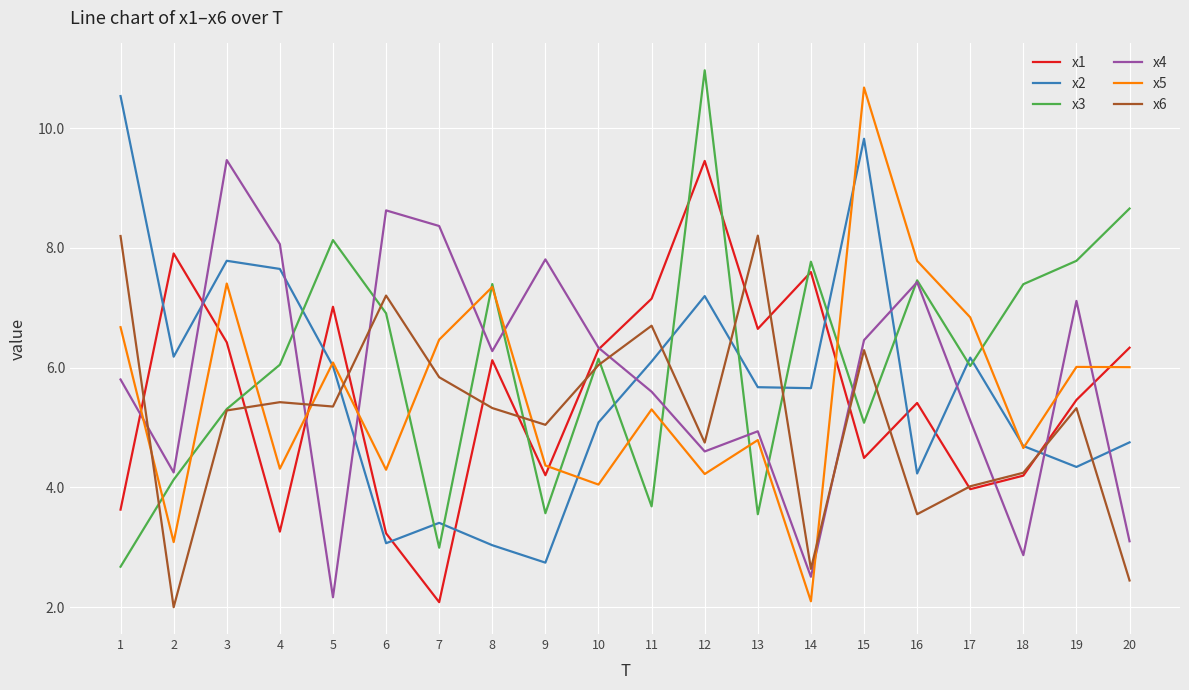

Rank the series at 20 from lowest to highest value.

x6, x4, x2, x5, x1, x3